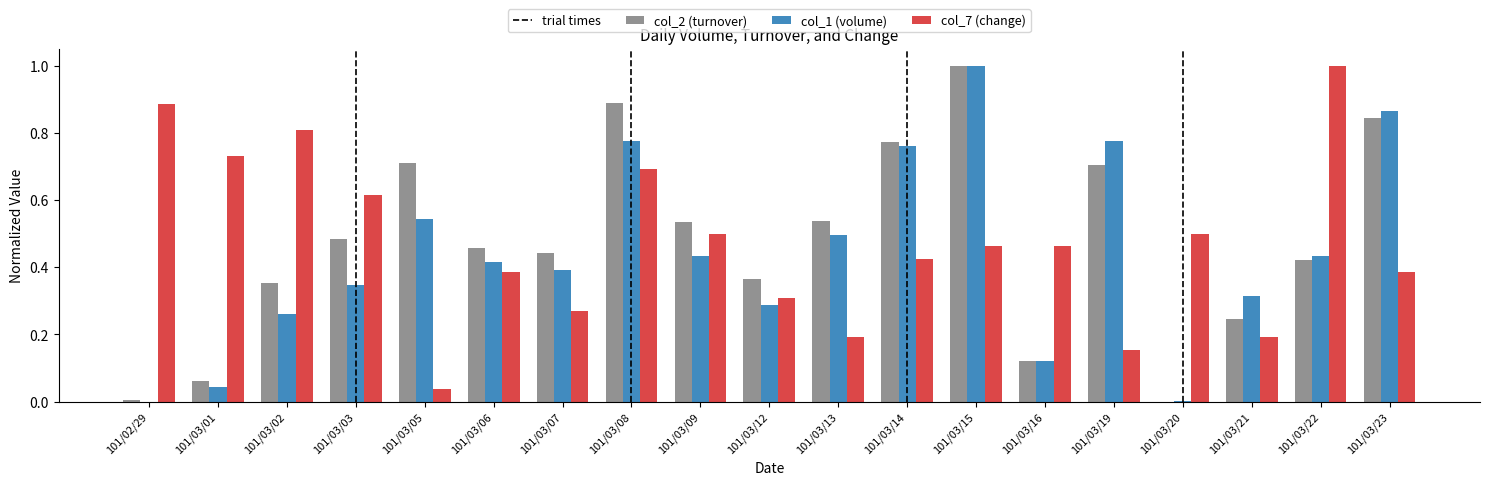

Is it true that col_2 (turnover) equals 0.2 at 101/03/21?

True